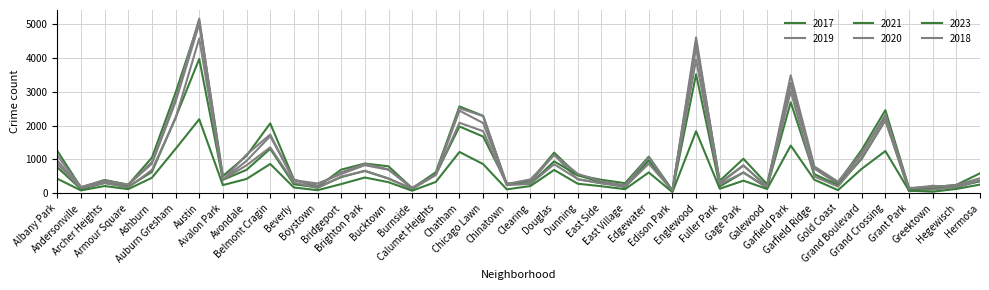

At which label does 2019 reach its peak?

Austin